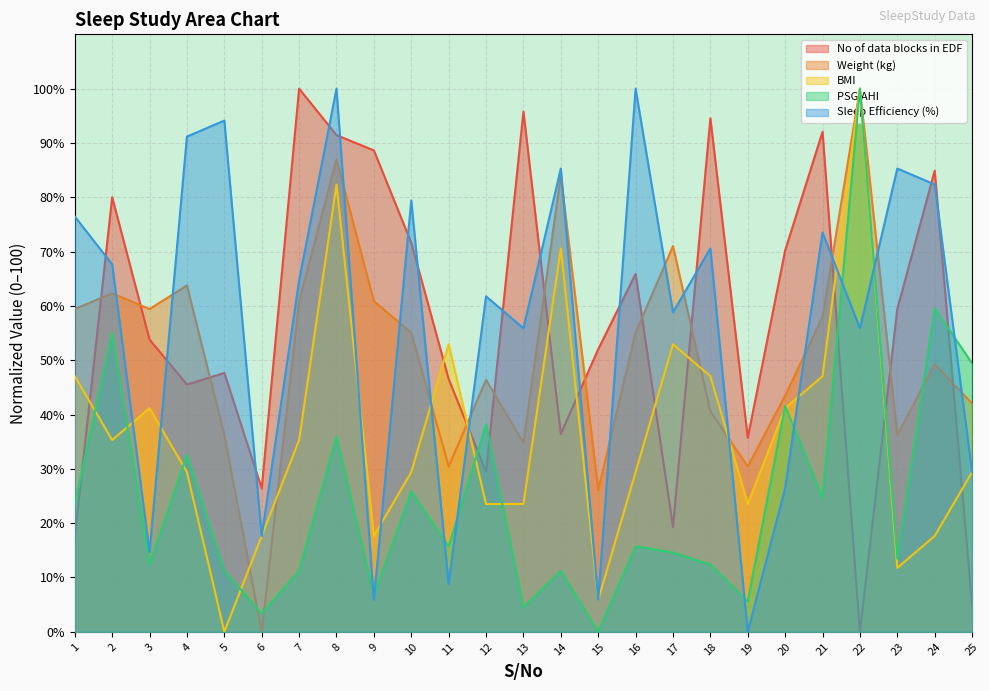

True or false: PSG AHI has a value of 90.3 at 2.

False